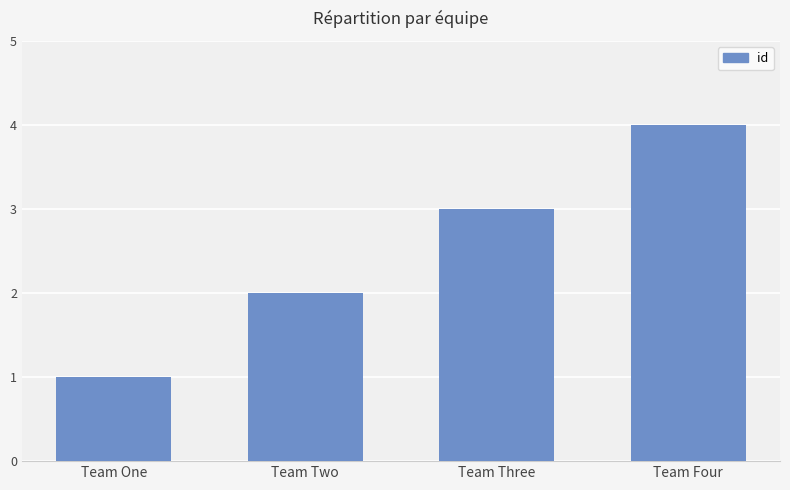

Approximately how many times larger is the value at Team Two compared to Team One?

2.0